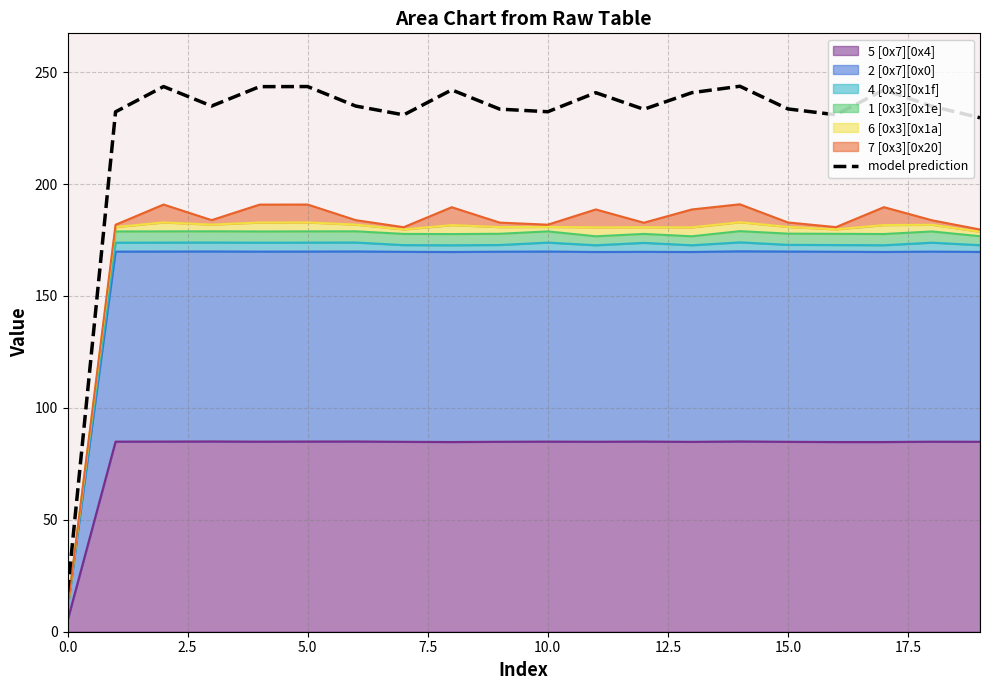

Approximately how many times larger is the value at 17.5 compared to 18?

1.0